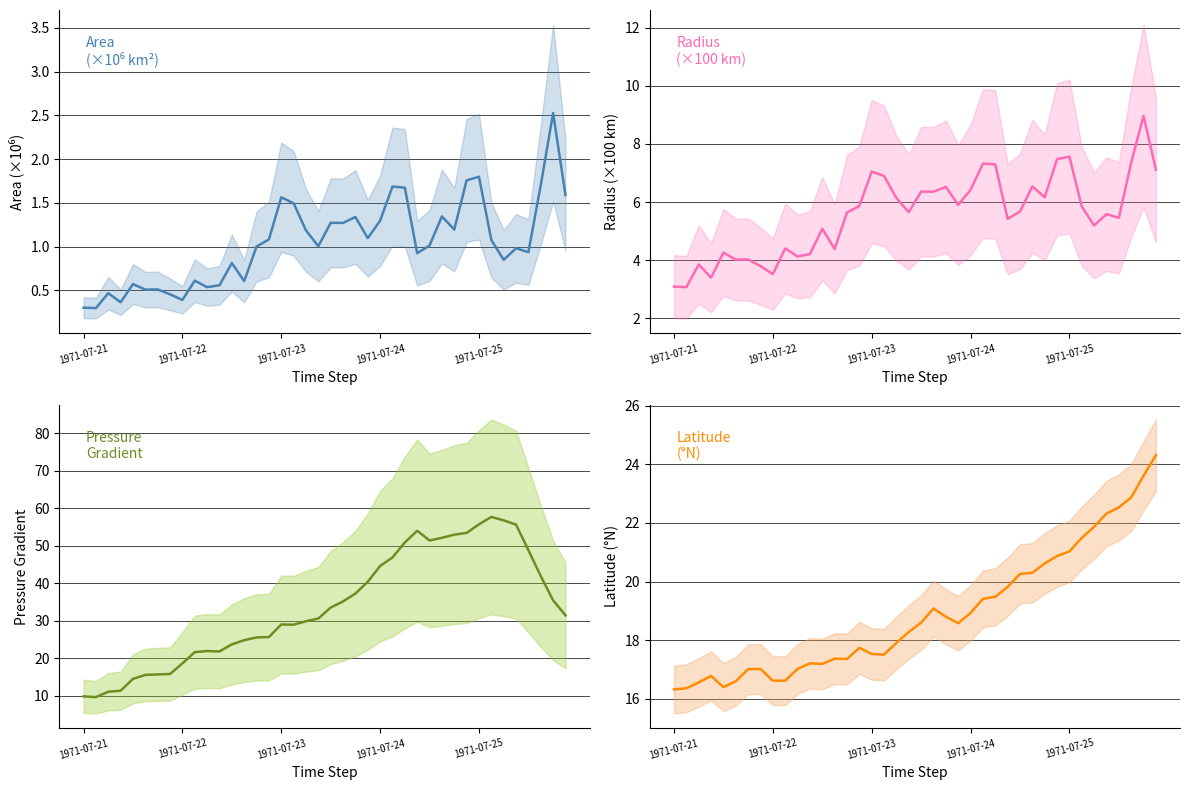

What is the value of the area point at the 30th from the left?

1.3